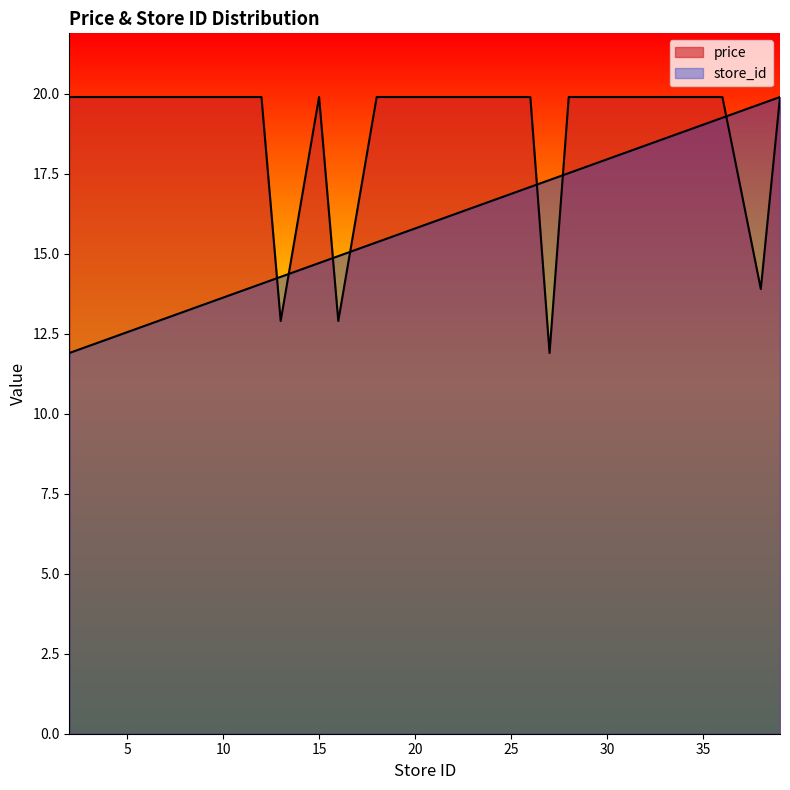

How many values in the store_id series exceed 17?

10